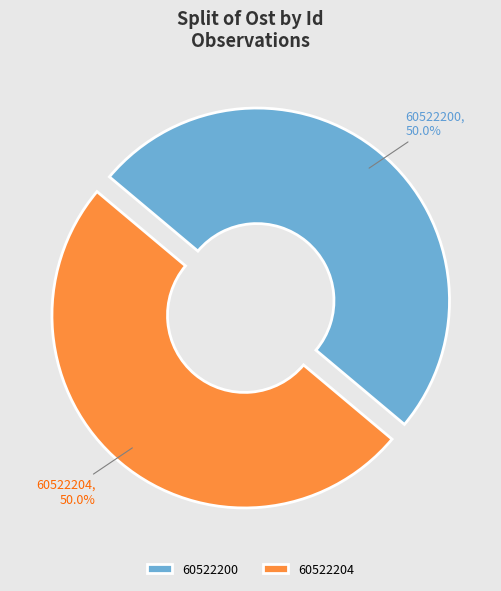

To the nearest percent, what is the combined percentage of 60522200 and 60522204?

100%